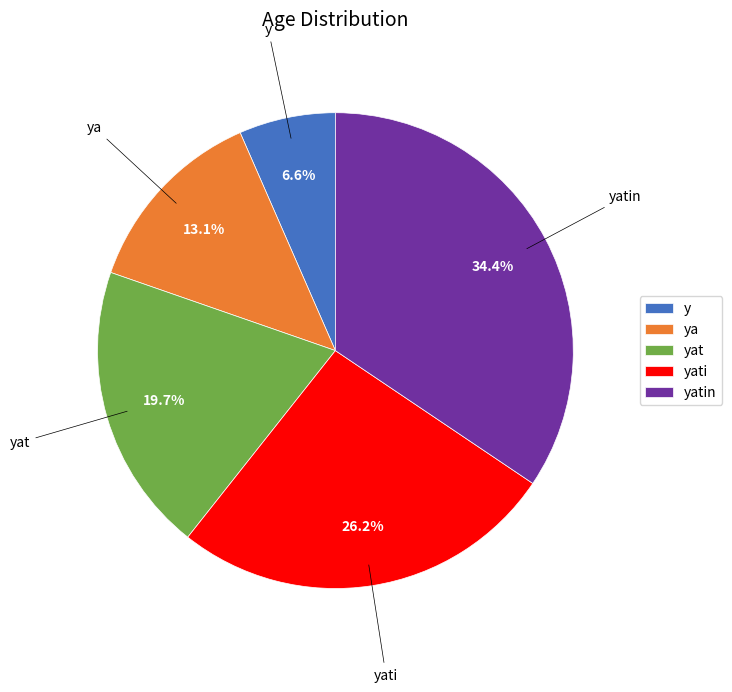

What percentage do yat and yati together represent?

45.9%